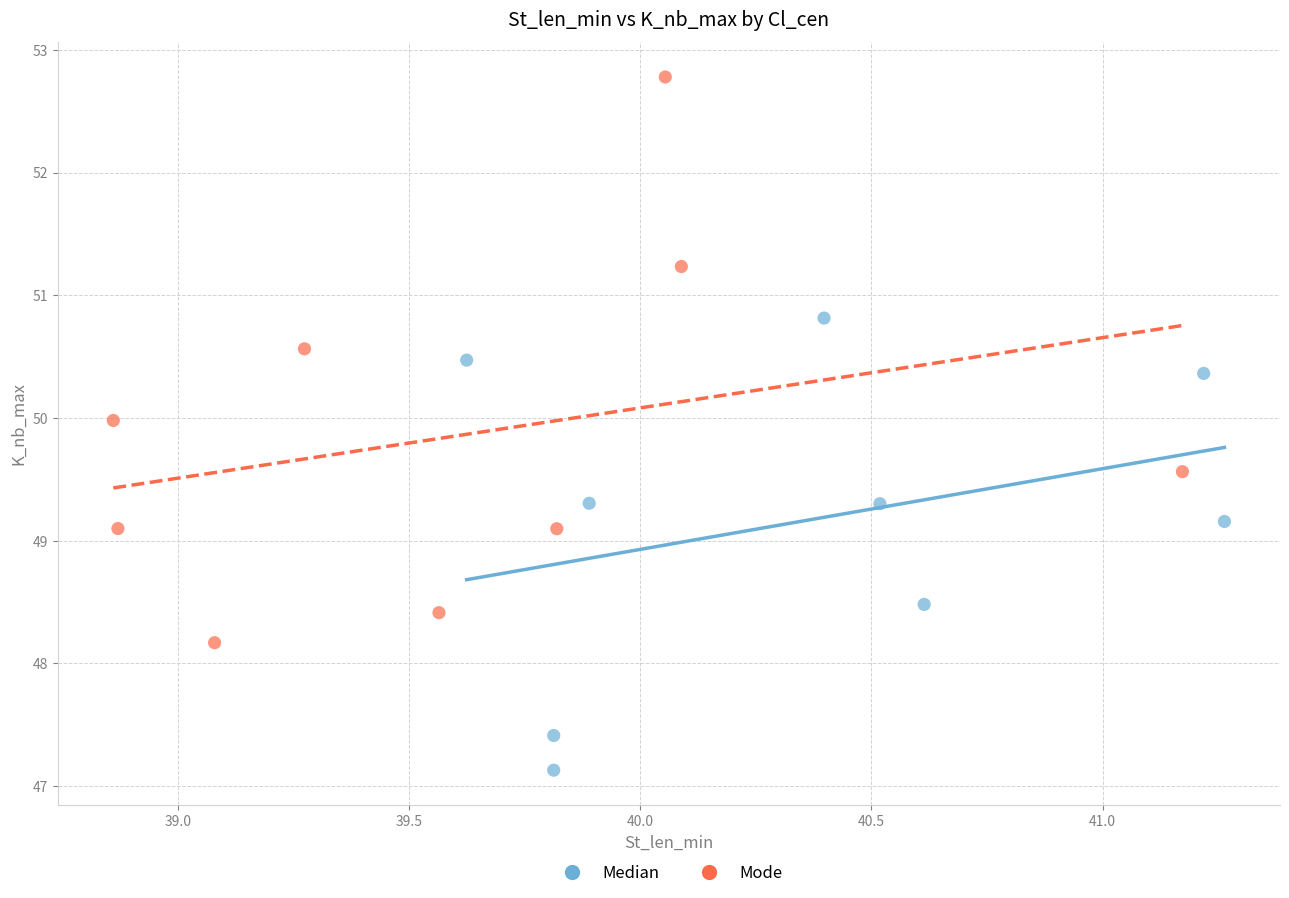

What are all the series names shown in the legend?

Median, Mode